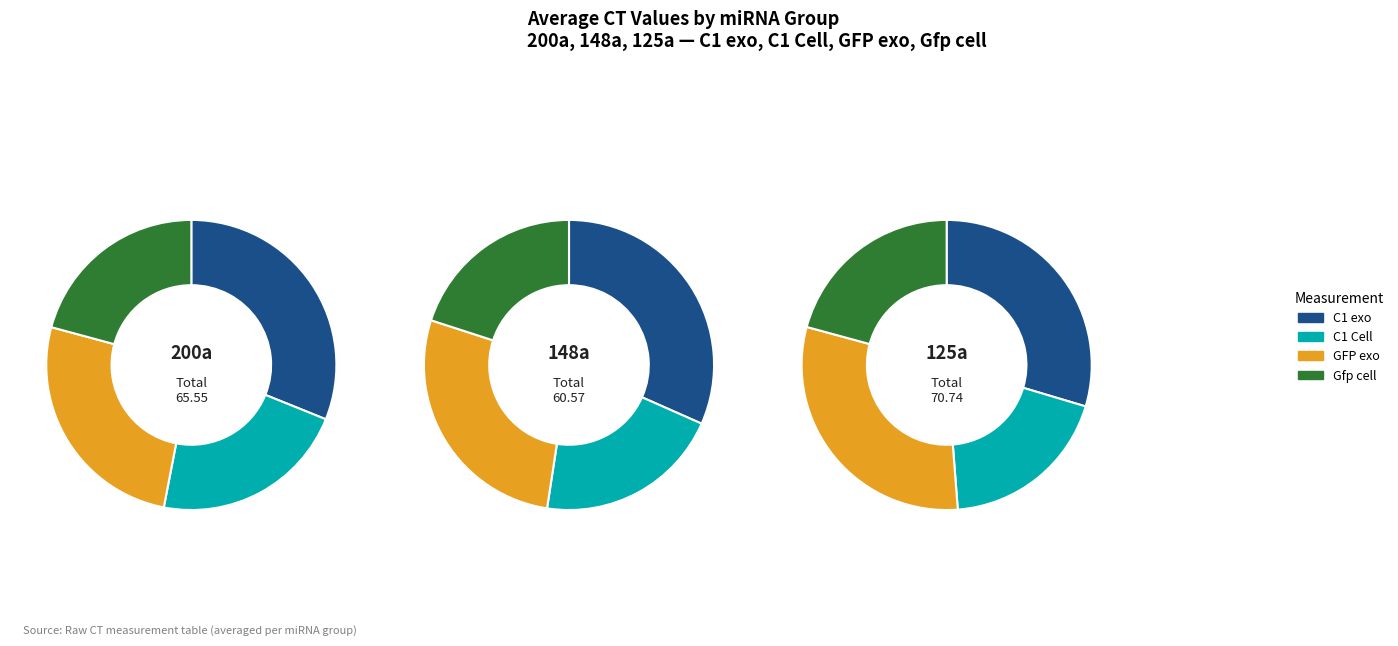

Does any single category account for the majority?

No